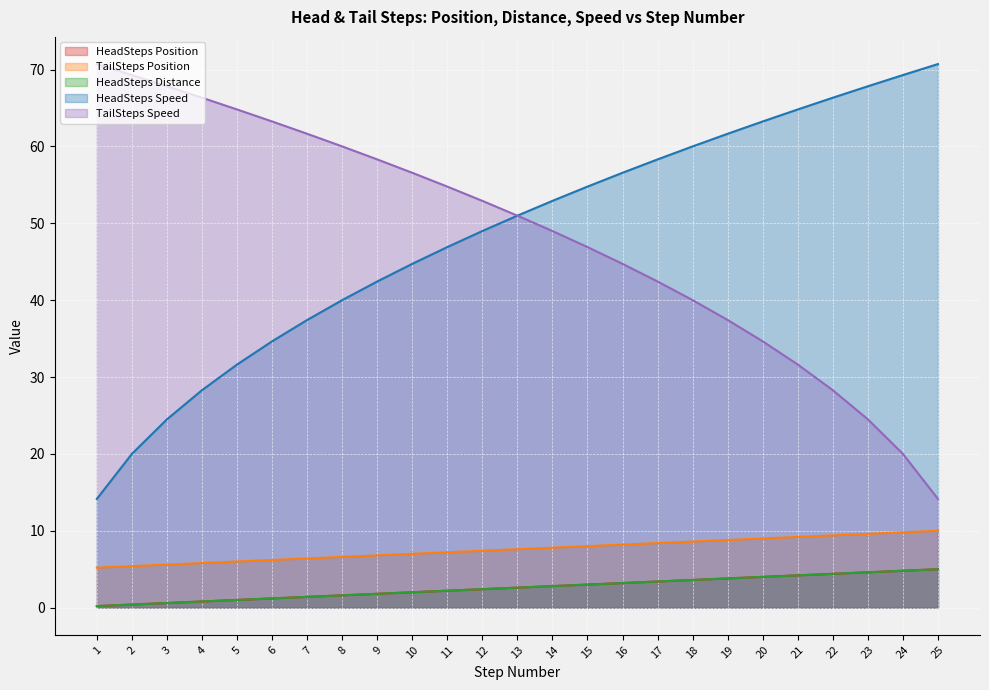

True or false: HeadSteps Speed and TailSteps Speed intersect in this chart.

False